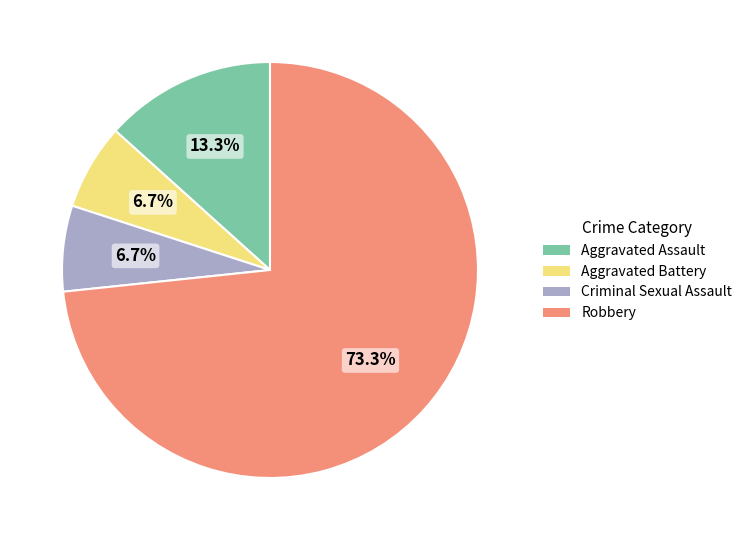

To the nearest percent, what is the difference between the largest and smallest slice percentages?

67%